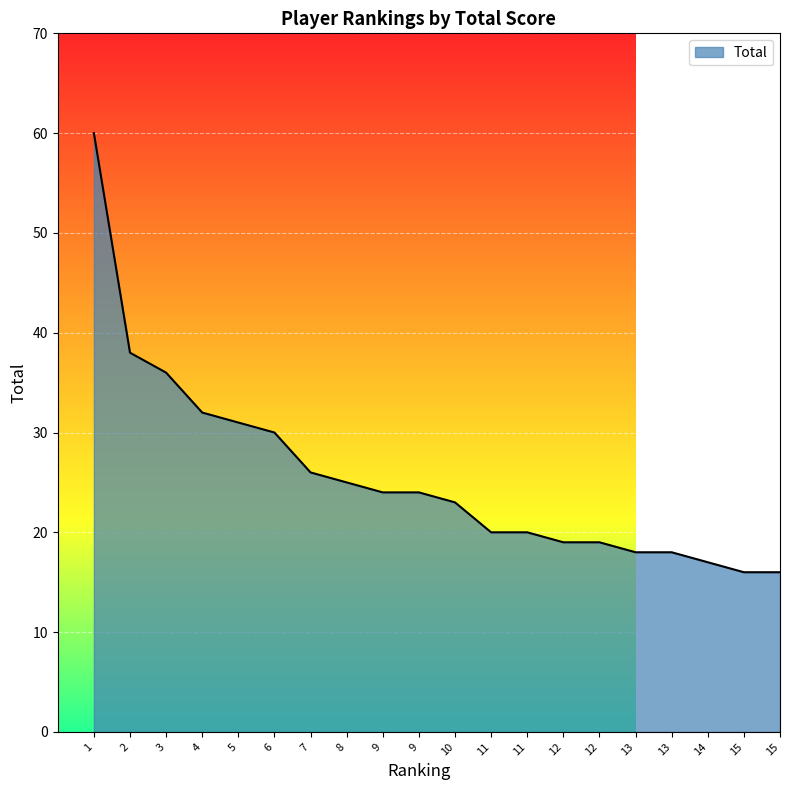

Does the chart display data point markers on the line(s)?

No